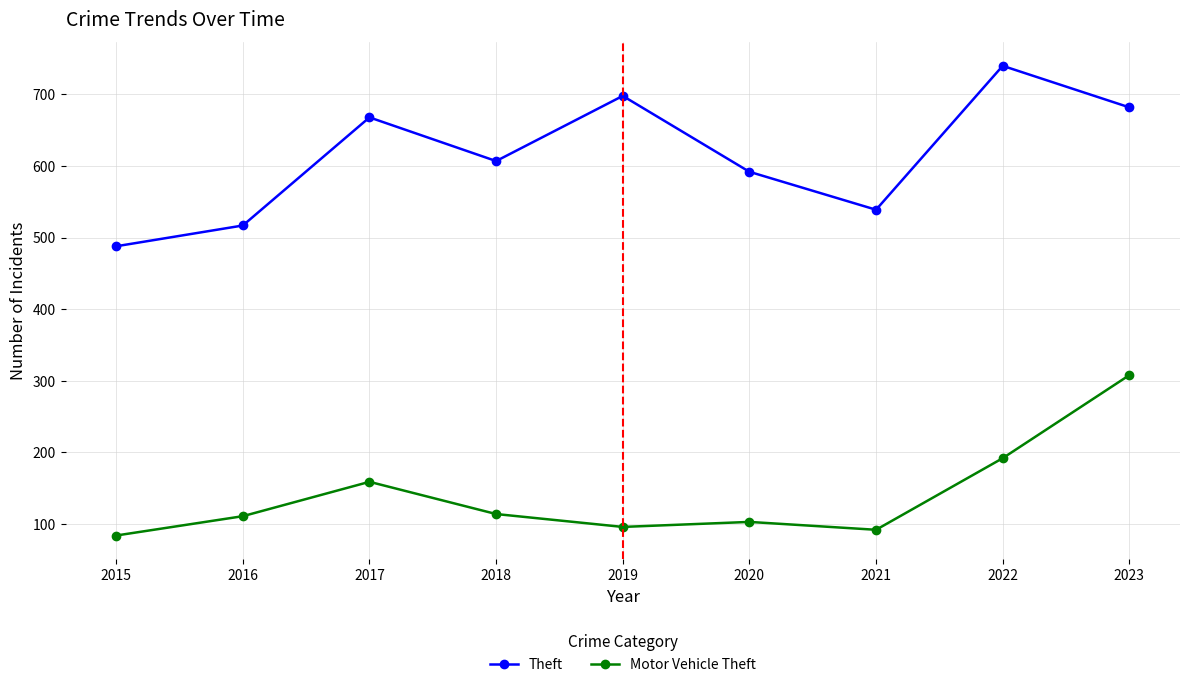

What is the lowest value of the Motor Vehicle Theft series?

84